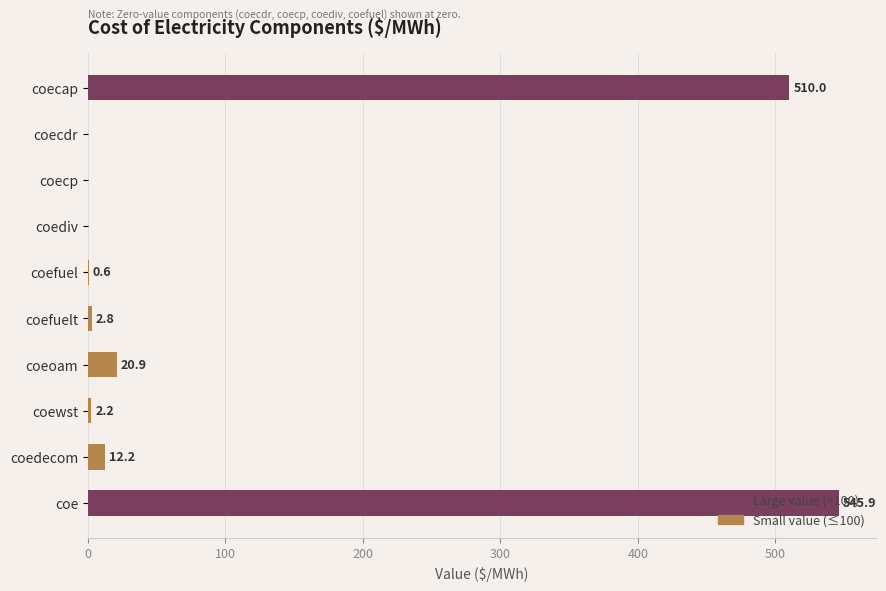

Which category has the highest value across all series?

coe